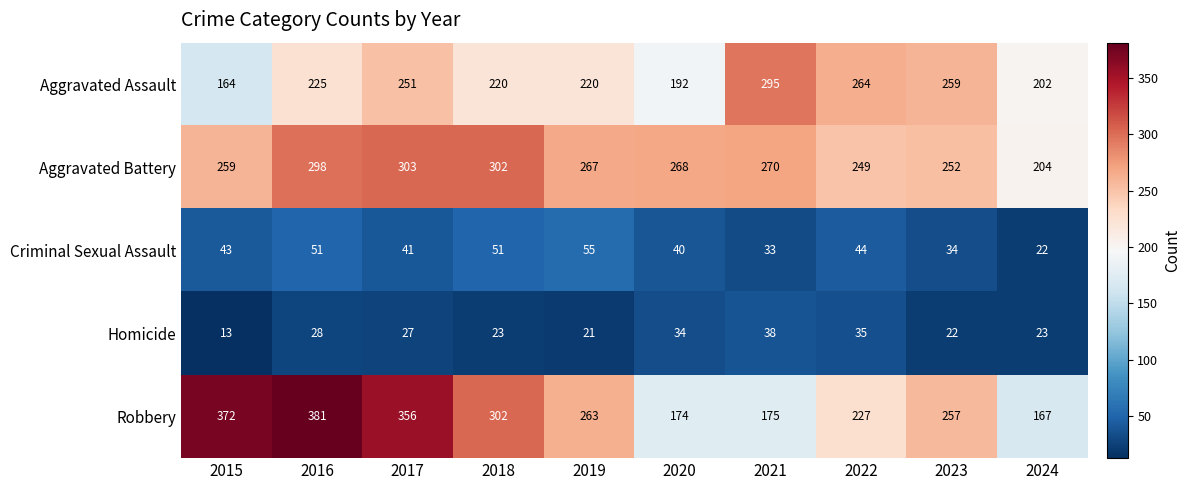

What is the difference between the Aggravated Battery values at 2023 and 2019?

15